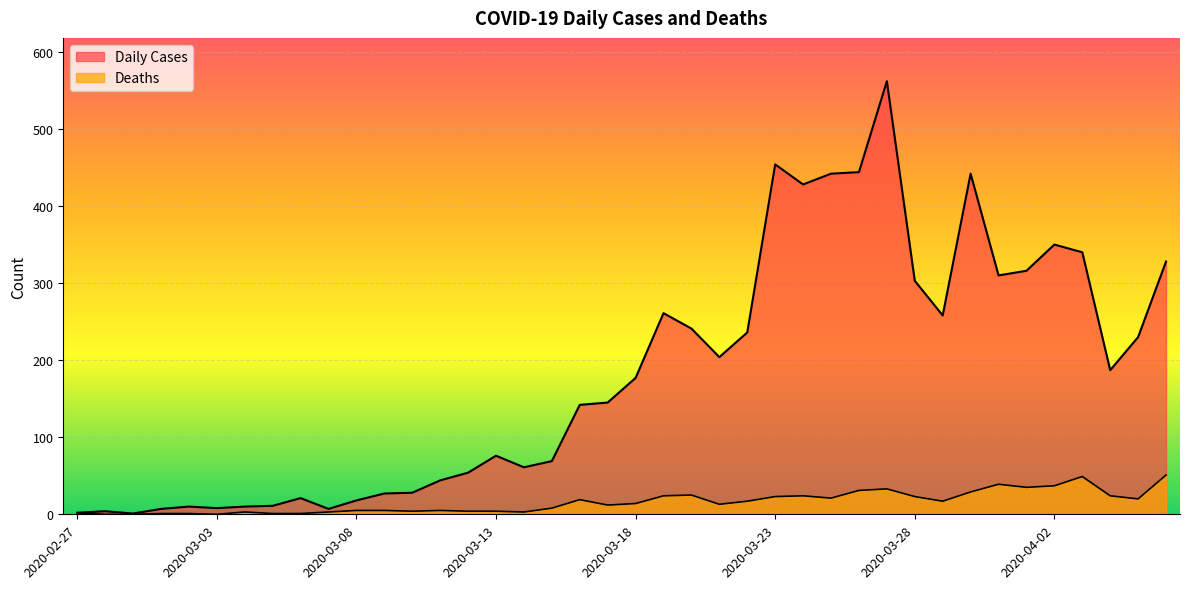

Which series has the widest spread of values?

Daily Cases